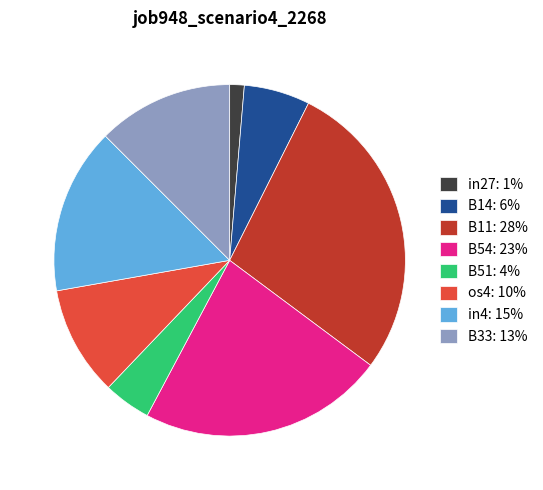

The os4 slice represents 10% of the pie. True or false?

True